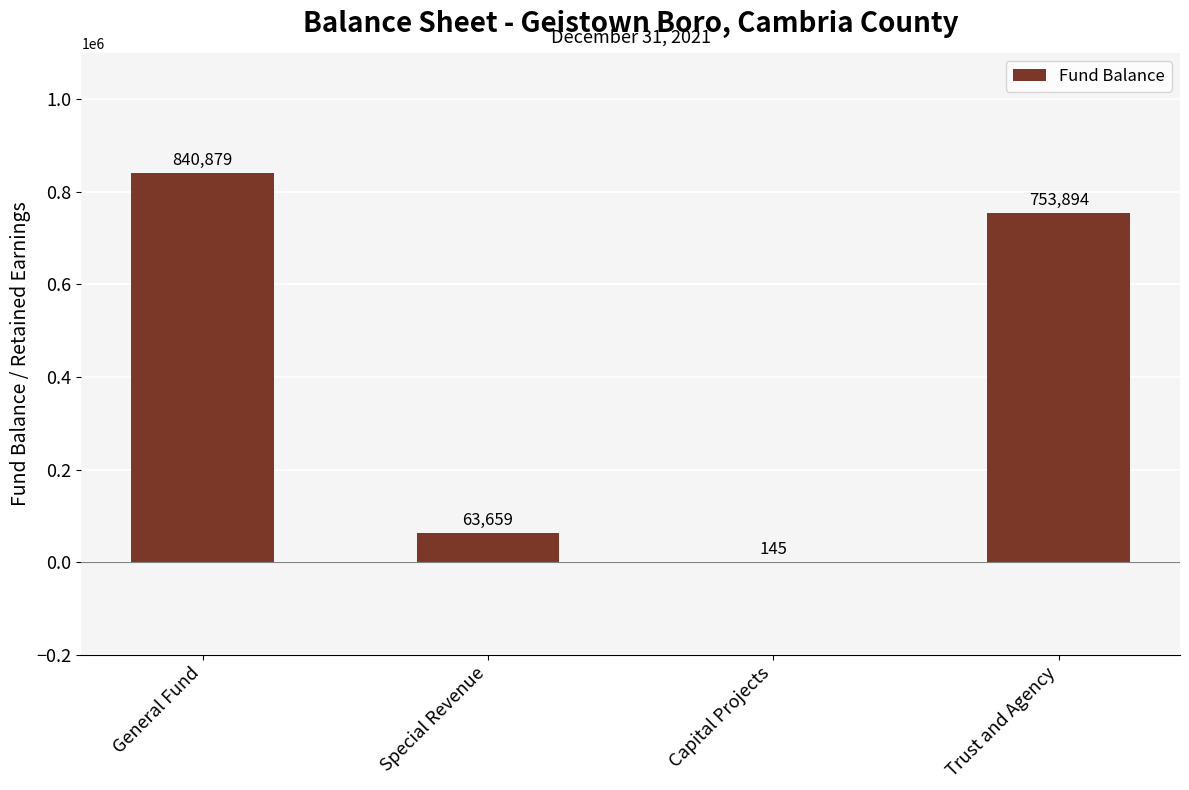

Which category has the highest value across all series?

General Fund